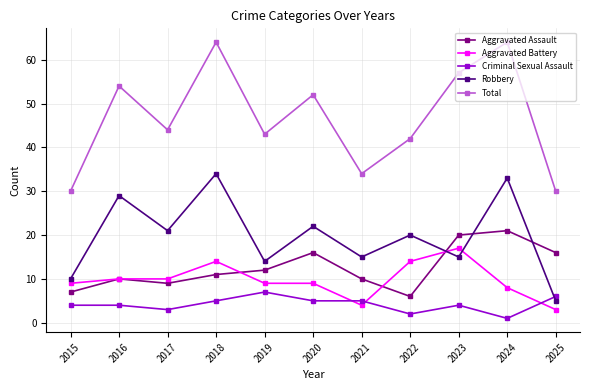

The Aggravated Assault series shows 2 at 2022. True or false?

False